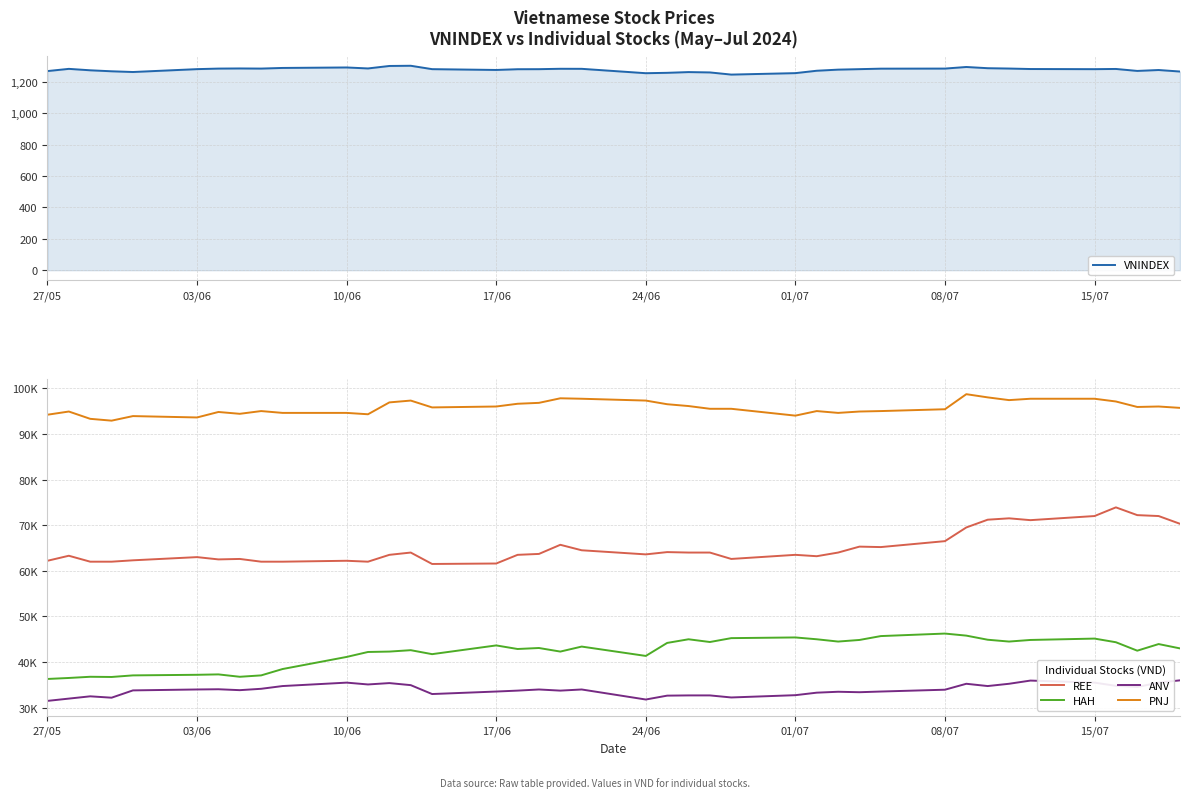

What is the lowest value of the VNINDEX series?

1245.3